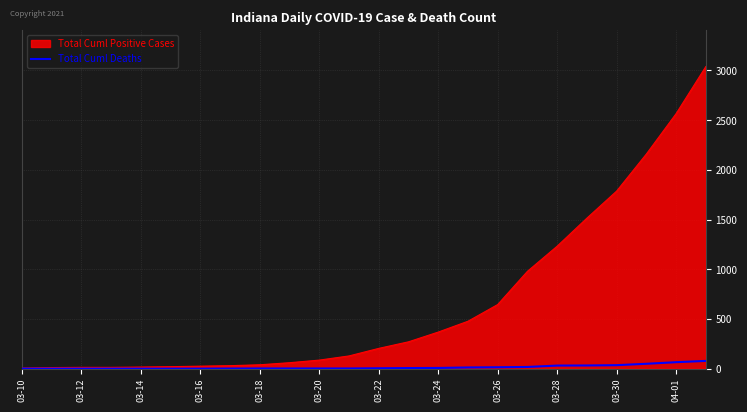

How many series are shown in this chart?

2